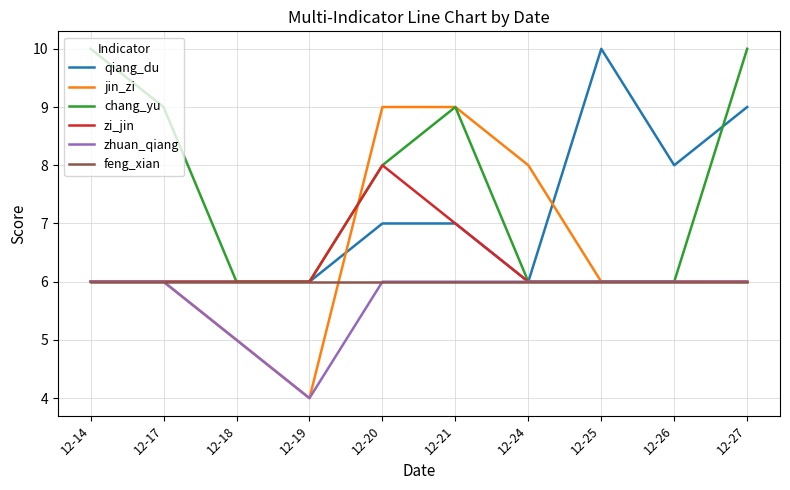

What is the greatest value displayed?

10